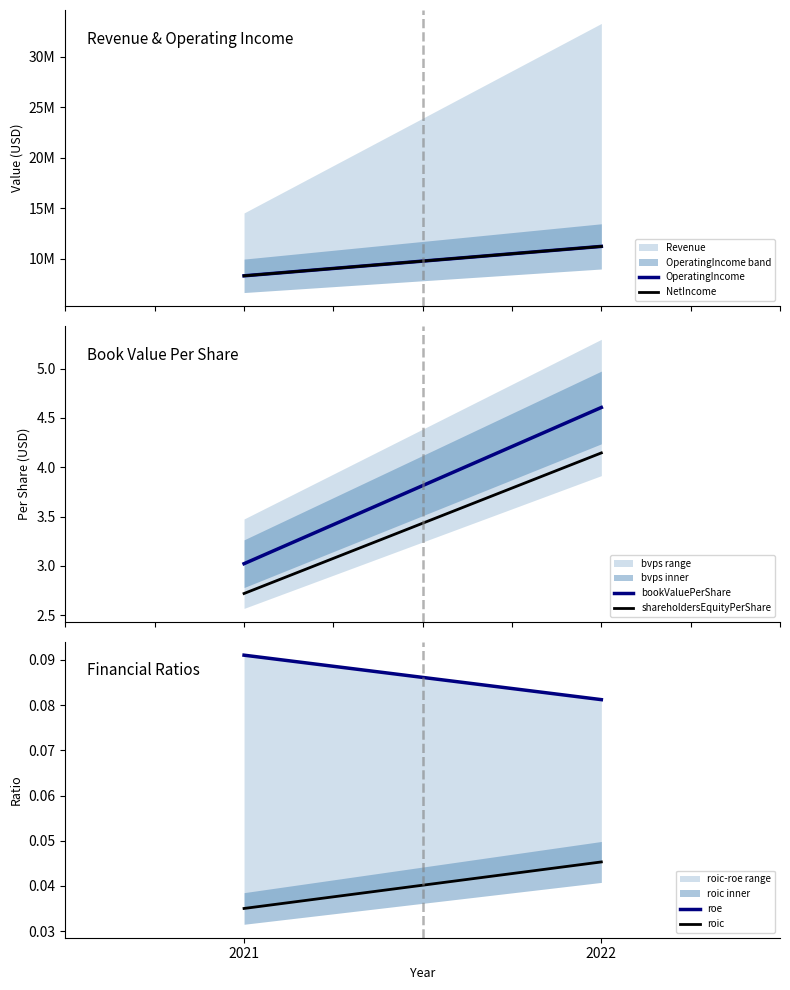

Between 2021 and 2022, which series saw the biggest shift?

OperatingIncome